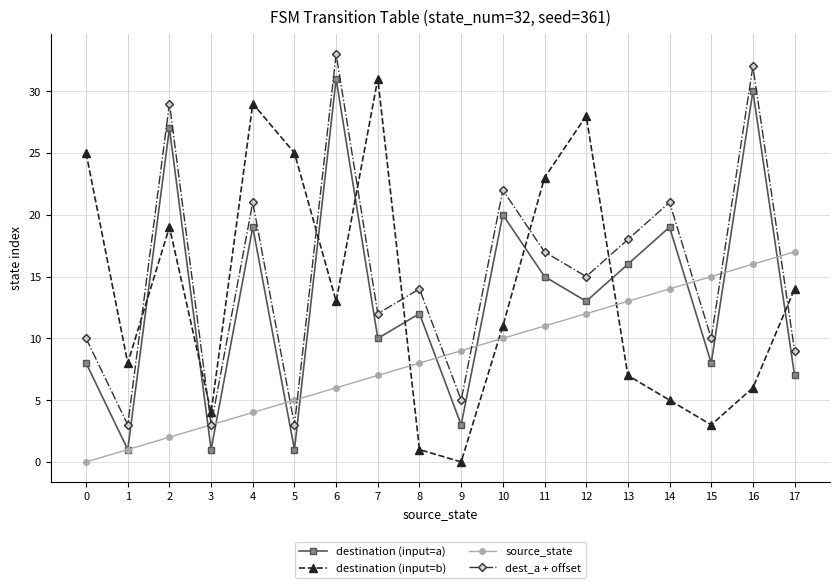

Reading left to right, what are all the values shown in this chart?

destination (input=a): 0=8	1=1	2=27	3=1	4=19	5=1	6=31	7=10	8=12	9=3	10=20	11=15	12=13	13=16	14=19	15=8	16=30	17=7
destination (input=b): 0=25	1=8	2=19	3=4	4=29	5=25	6=13	7=31	8=1	9=0	10=11	11=23	12=28	13=7	14=5	15=3	16=6	17=14
source_state: 0=0	1=1	2=2	3=3	4=4	5=5	6=6	7=7	8=8	9=9	10=10	11=11	12=12	13=13	14=14	15=15	16=16	17=17
dest_a + offset: 0=10	1=3	2=29	3=3	4=21	5=3	6=33	7=12	8=14	9=5	10=22	11=17	12=15	13=18	14=21	15=10	16=32	17=9